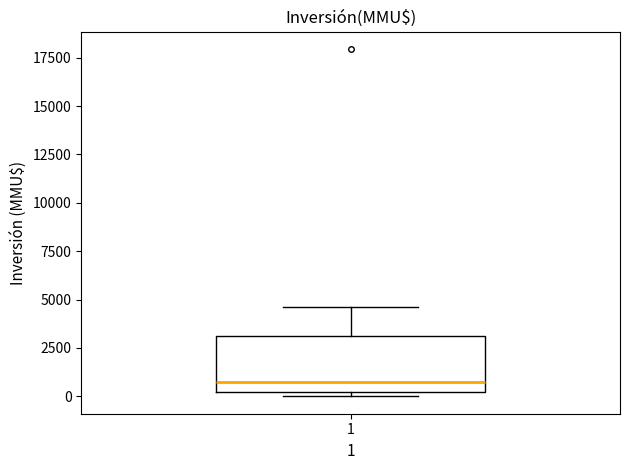

Read this box plot against the y-axis: the position of the median line, the range covered by the box, and the ends of both whiskers. The values are not printed on the chart, so give them approximately, as read against the axis.

median 500, box 0 to 3000, whiskers 0 (just below the box's lower edge) to 4500